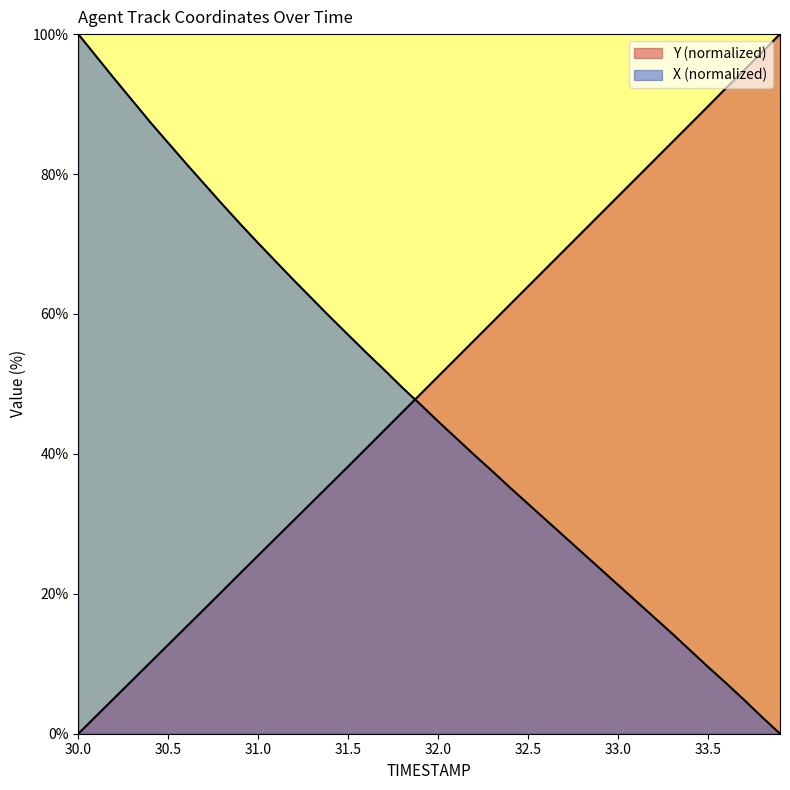

What is the sum of the X values at 30.5 and 32.6?

115.0